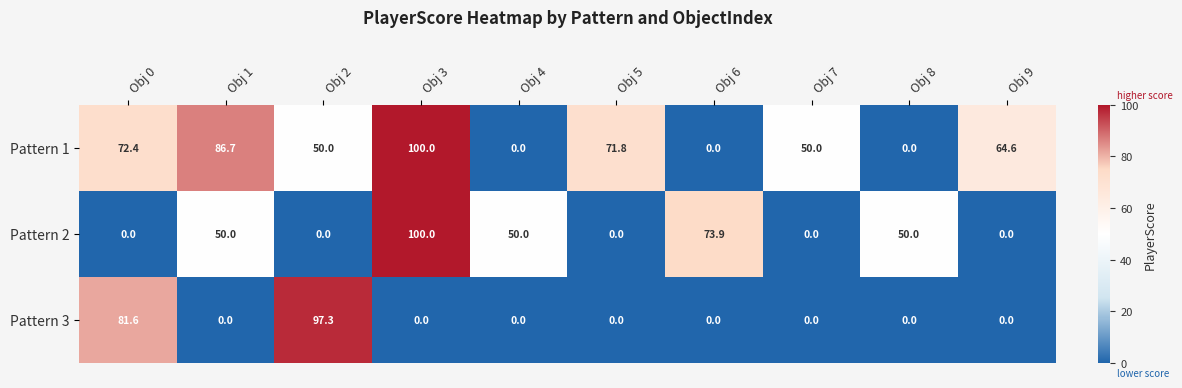

What is the difference between the second highest and second lowest values in the Pattern 2 series?

73.9